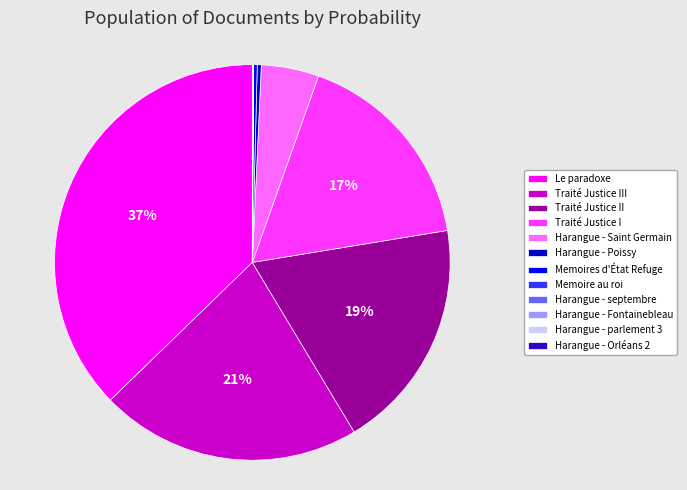

To the nearest percent, what is the difference between the largest and smallest slice percentages?

37%